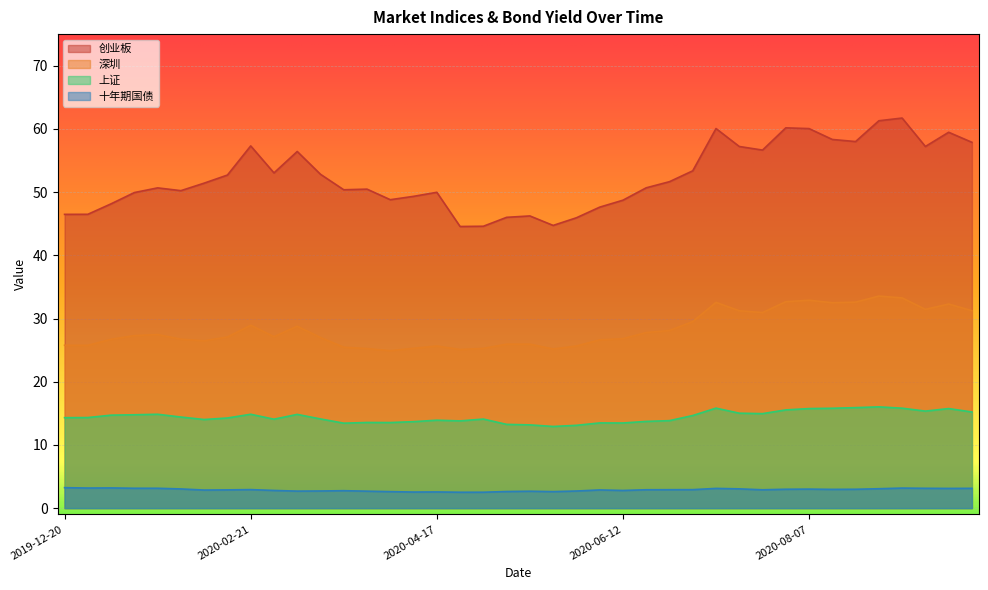

What is the lowest value of the 十年期国债 series?

2.5